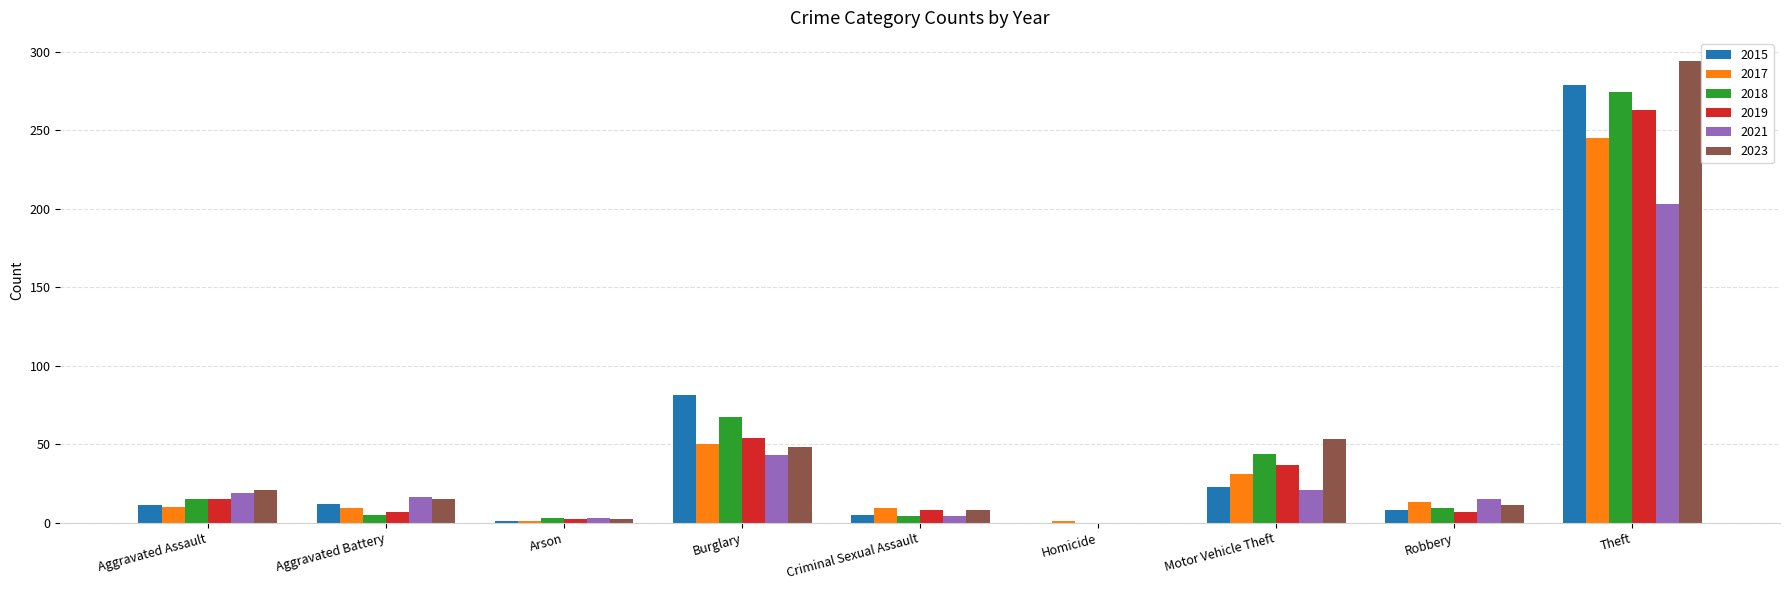

The 2019 series shows 0 at Homicide. True or false?

True